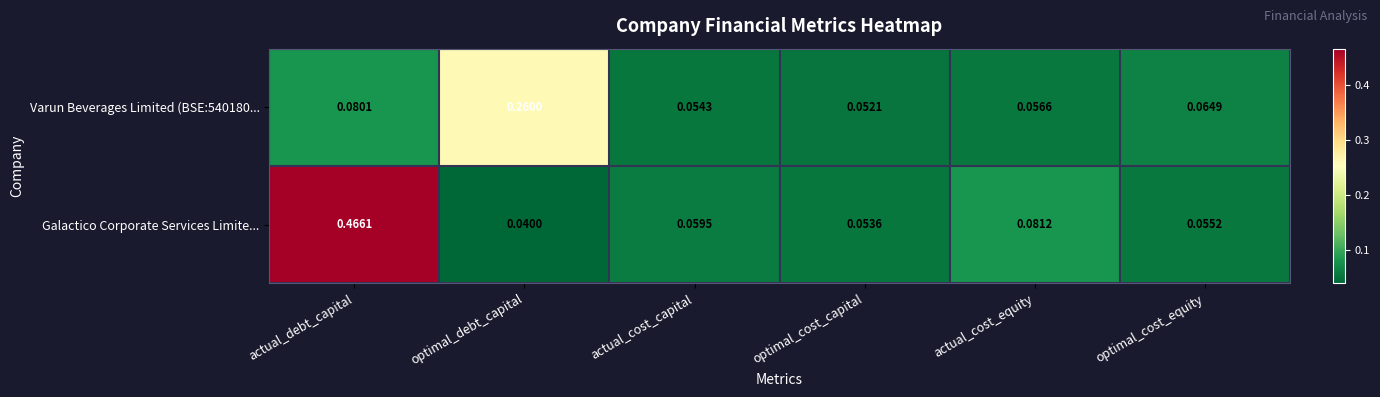

List the series in order of their overall mean, highest first.

Galactico Corporate Services Limite..., Varun Beverages Limited (BSE:540180...